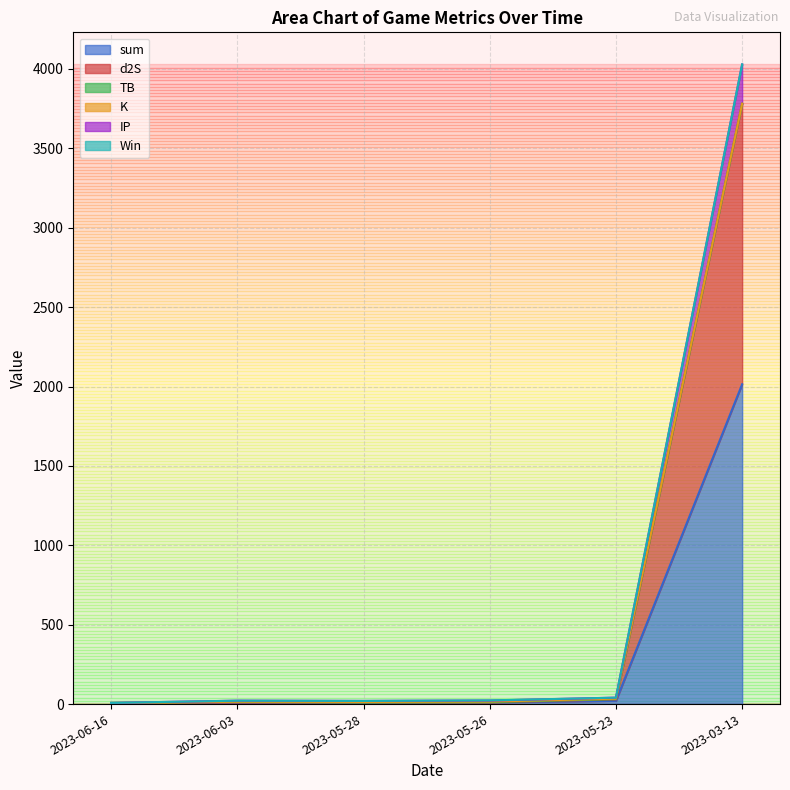

At which label does sum reach its peak?

2023-03-13